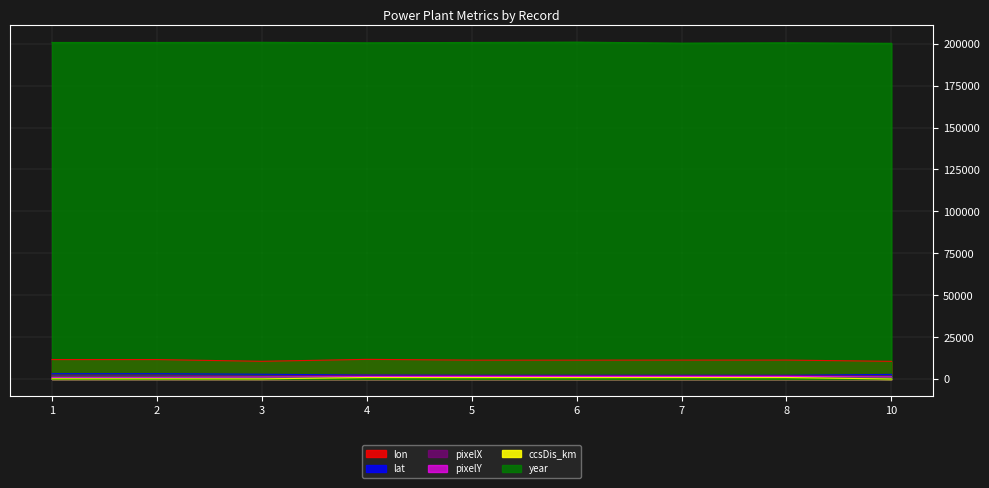

What are all the series names shown in the legend?

lon, lat, pixelX, pixelY, ccsDis_km, year